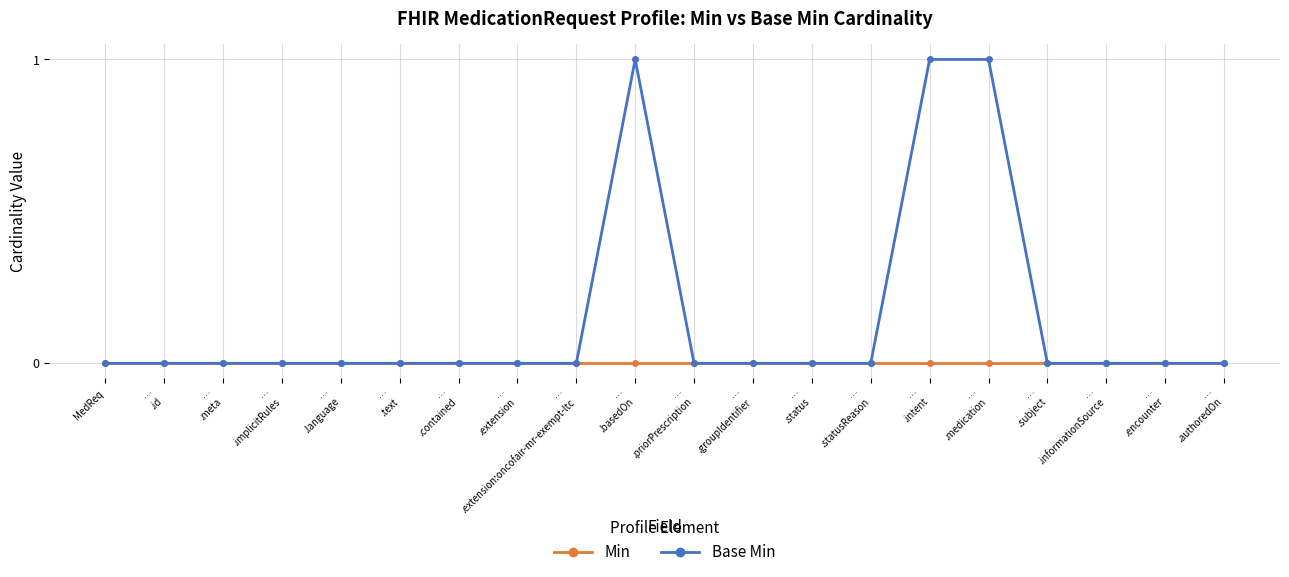

List the series in order of their peak value, highest first.

Base Min, Min